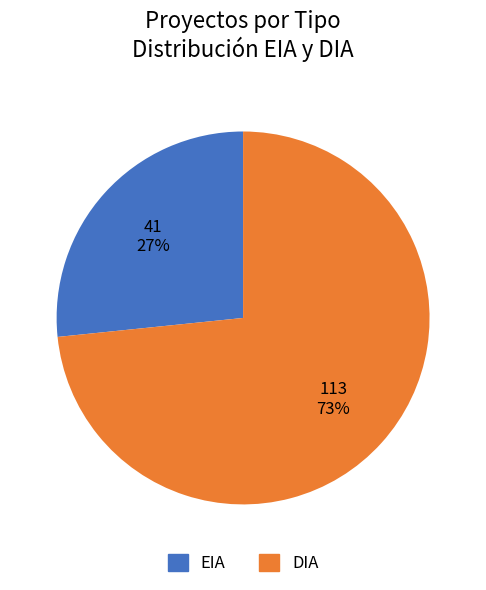

To the nearest percent, what percentage of the pie is DIA?

73%